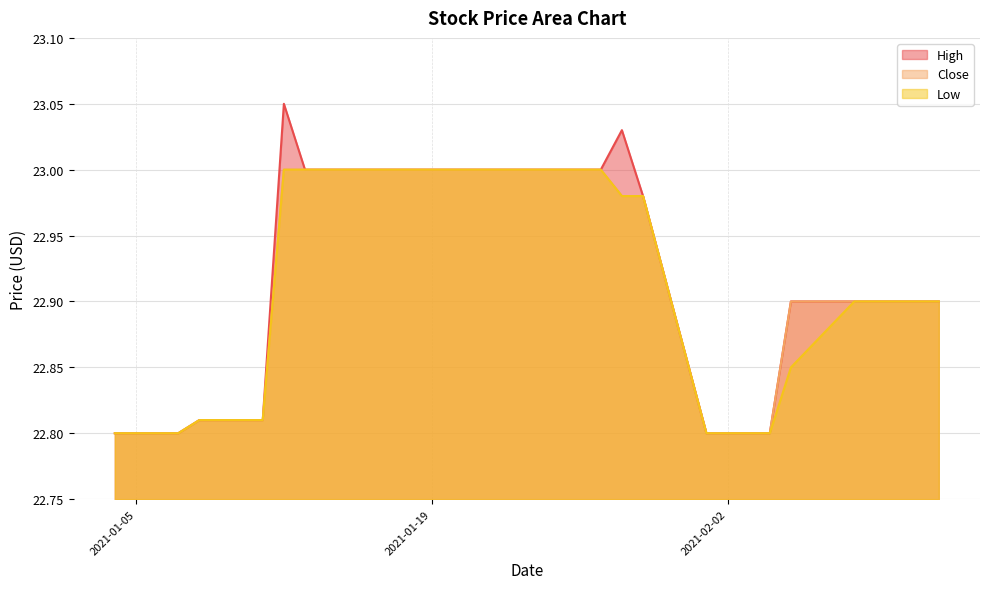

Which has a higher value, 2021-01-14 or 2021-02-08?

2021-01-14